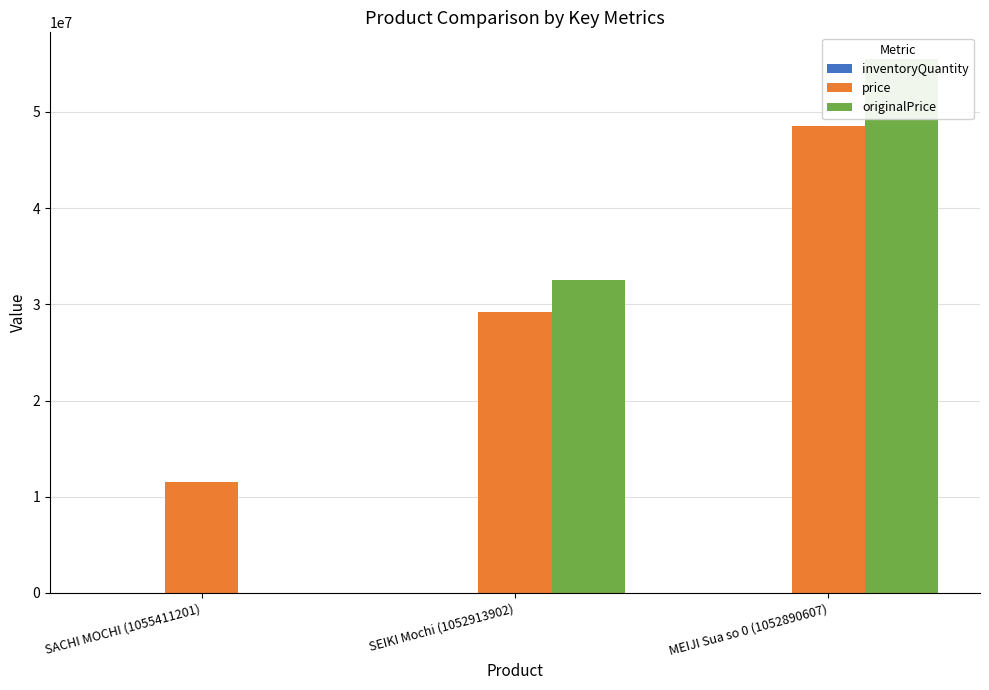

At which category does the chart reach its minimum across all series?

MEIJI Sua so 0 (1052890607)